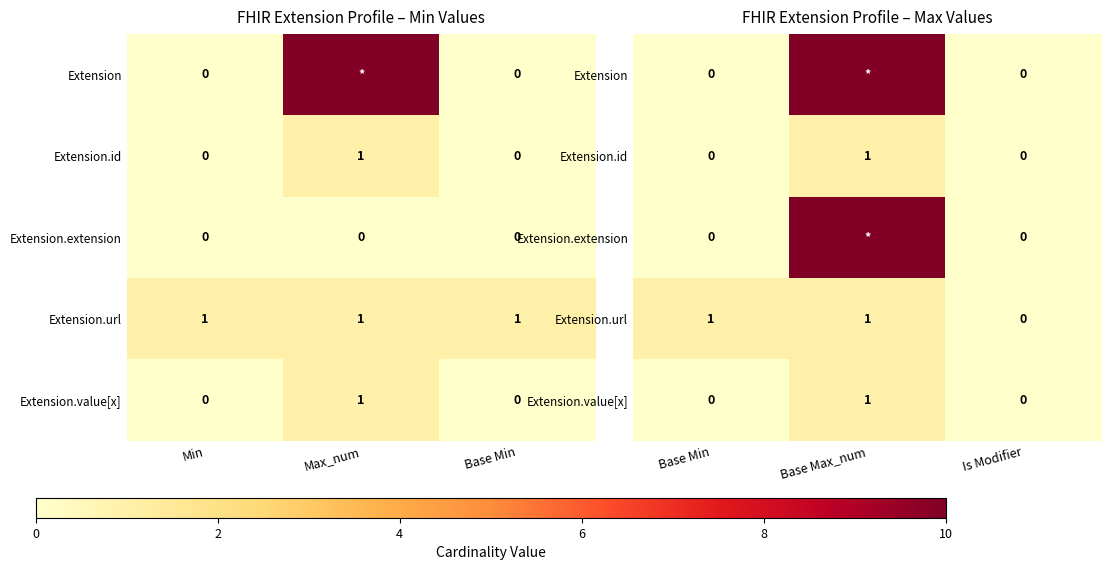

What is the difference between the highest and lowest values at Base Min?

1